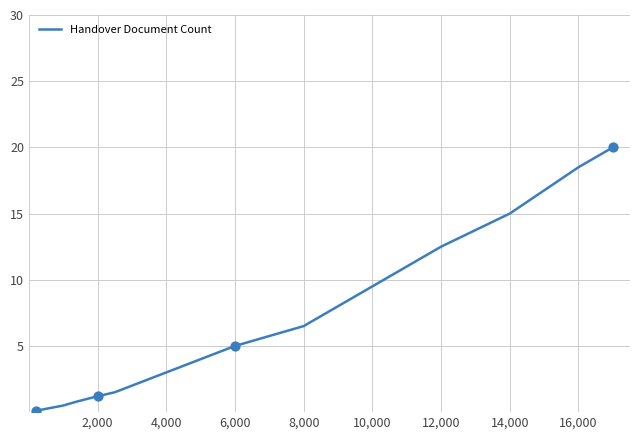

What is the maximum value shown in the chart?

20.0